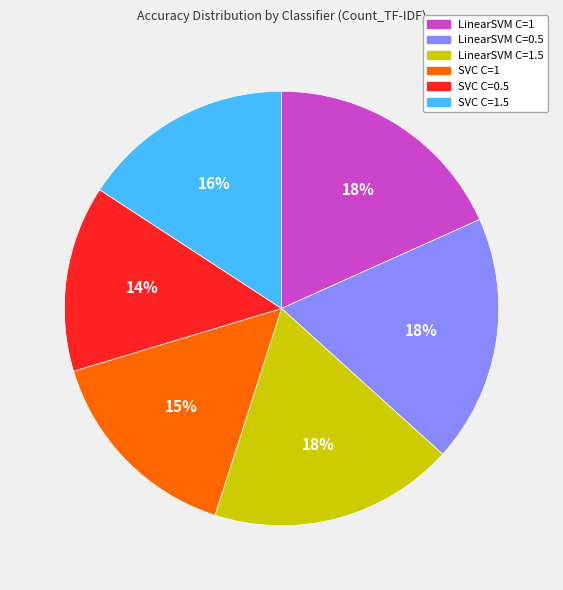

Count the number of slices in the pie.

6